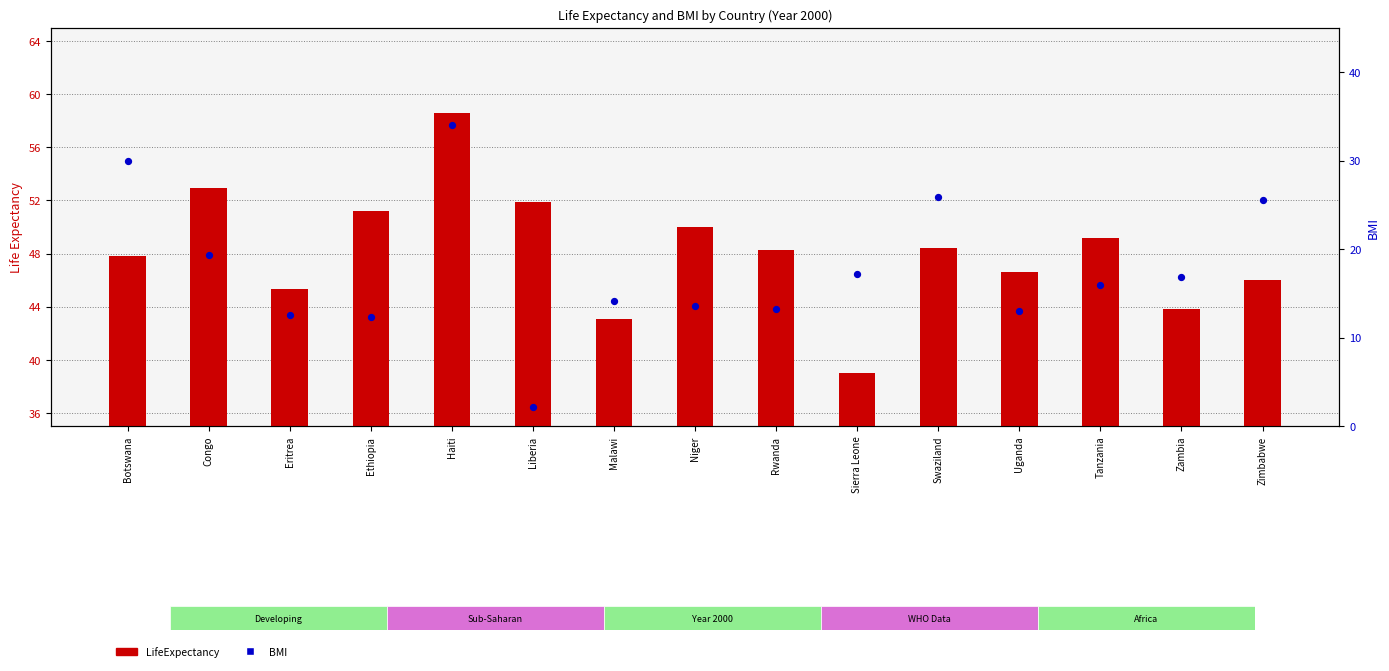

At which category is the sum across all series the highest?

Haiti